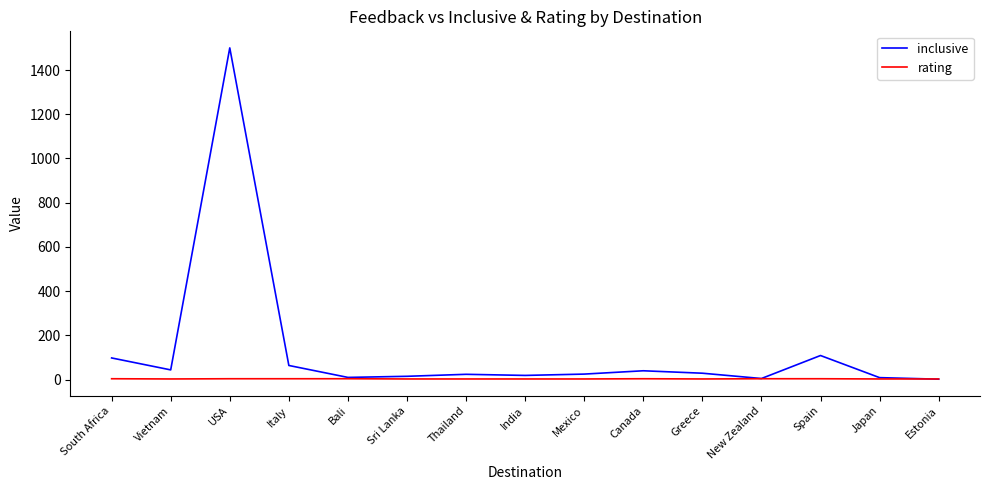

List the series in order of their overall mean, lowest first.

rating, inclusive